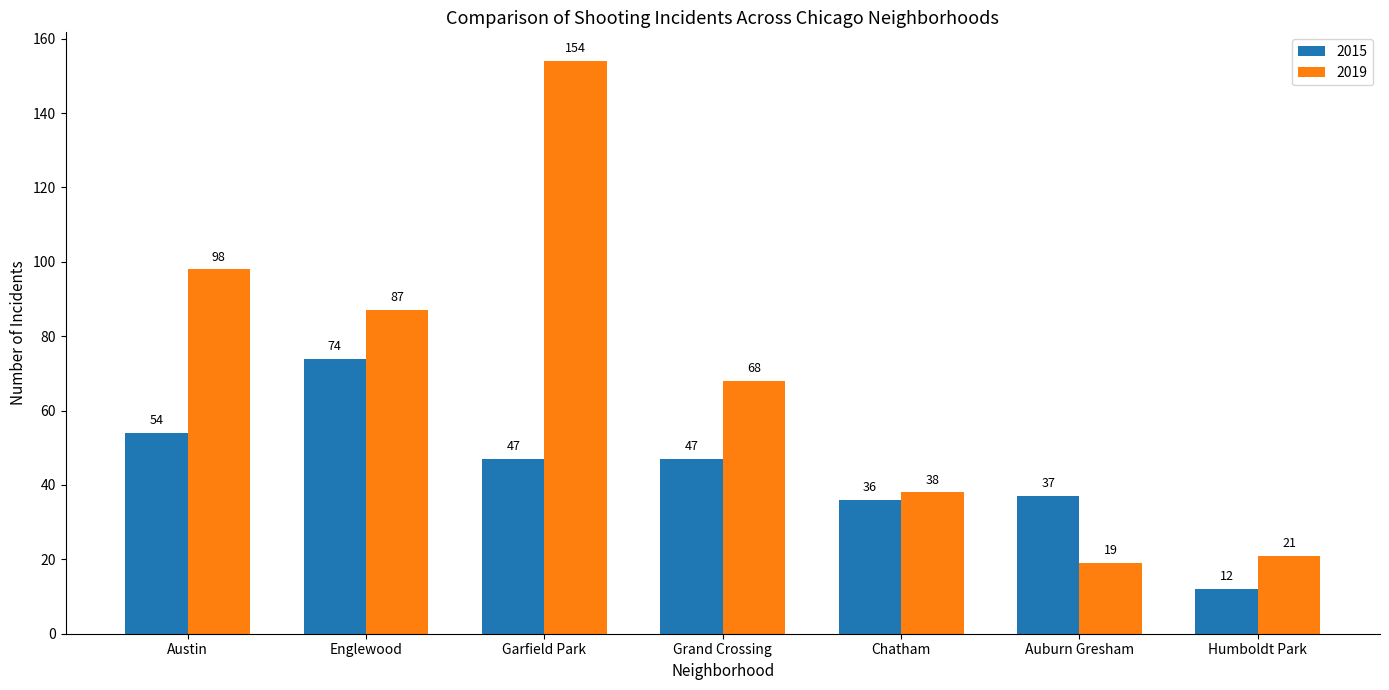

Rank the series by their average value, from highest to lowest.

2019, 2015